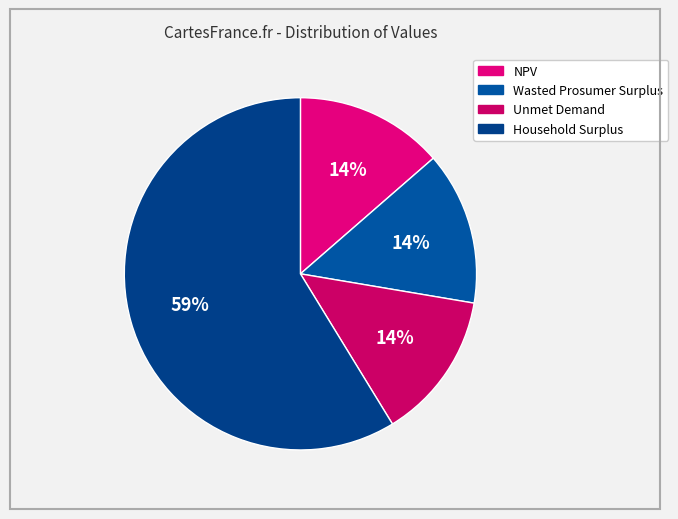

To the nearest percent, what is the combined percentage of Unmet Demand and Household Surplus?

72%